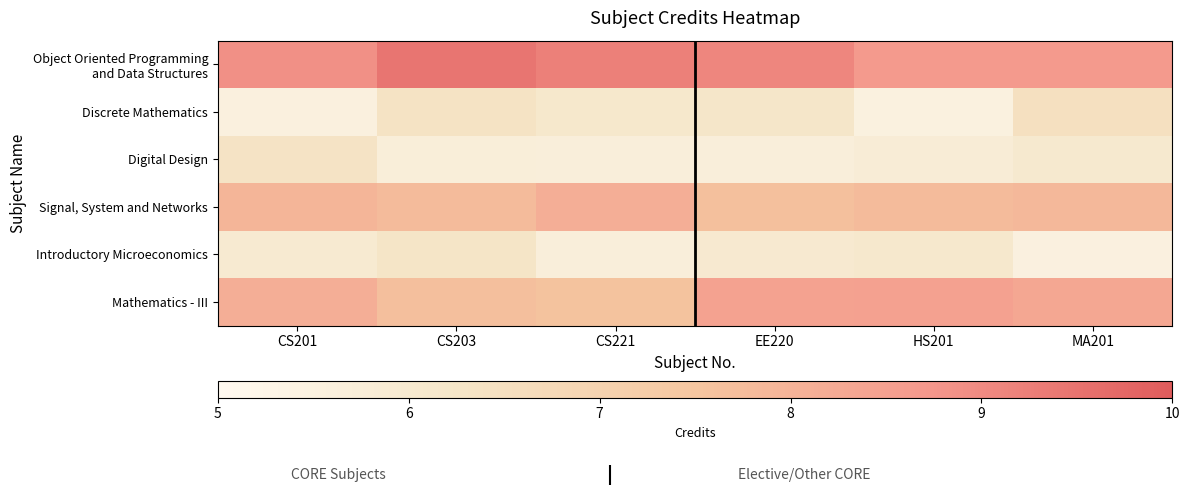

Which has a higher value, HS201 or CS221?

CS221